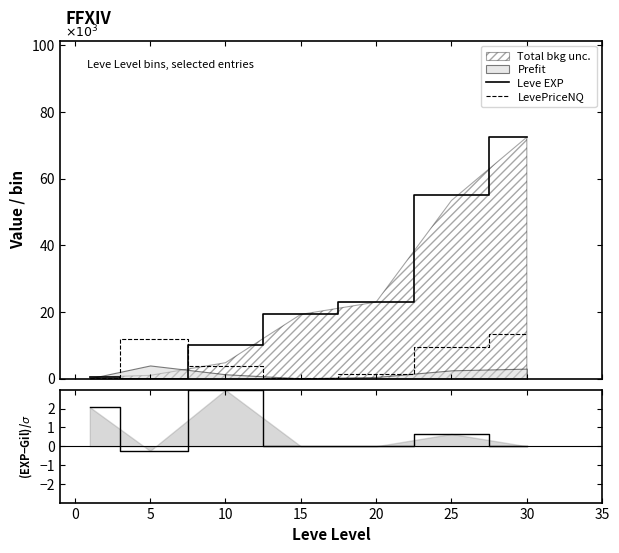

What is the label of the 6th point from the left?

25